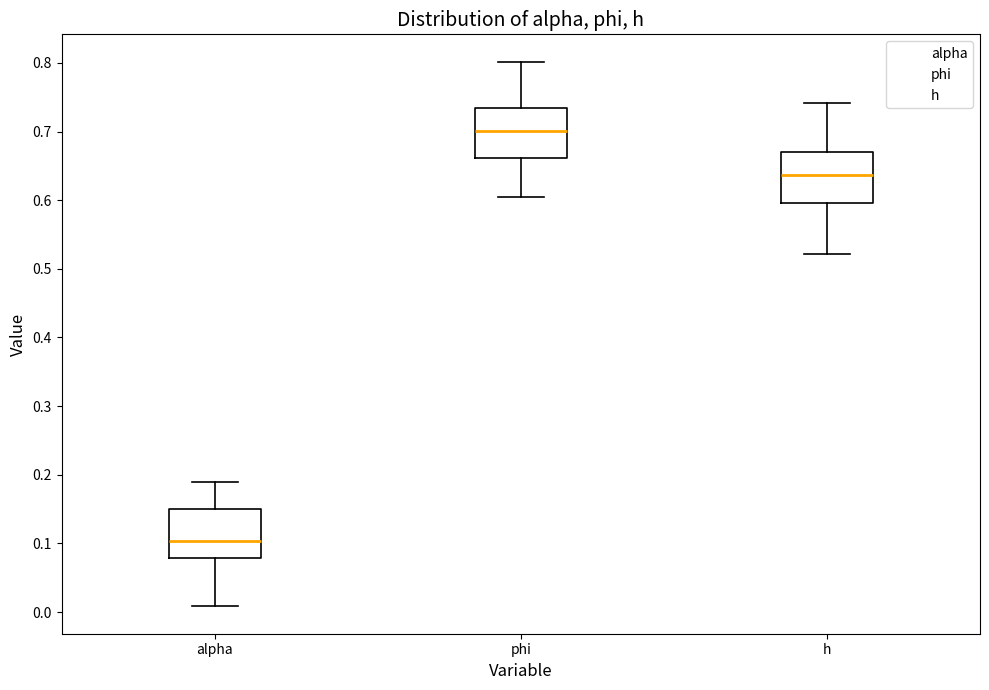

Where does the median line of the box for alpha sit on the y-axis? The values are not printed on the chart, so give them approximately, as read against the axis.

0.10